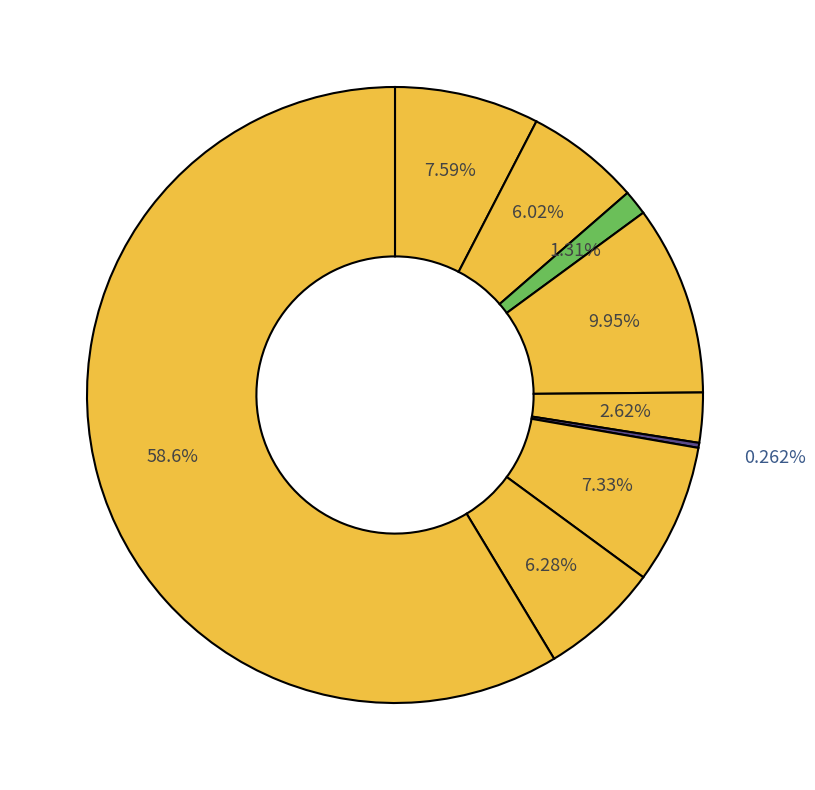

Rank the categories by value from lowest to highest.

Homicide, Arson, Criminal Sexual Assault, Aggravated Battery, Robbery, Motor Vehicle Theft, Aggravated Assault, Burglary, Theft